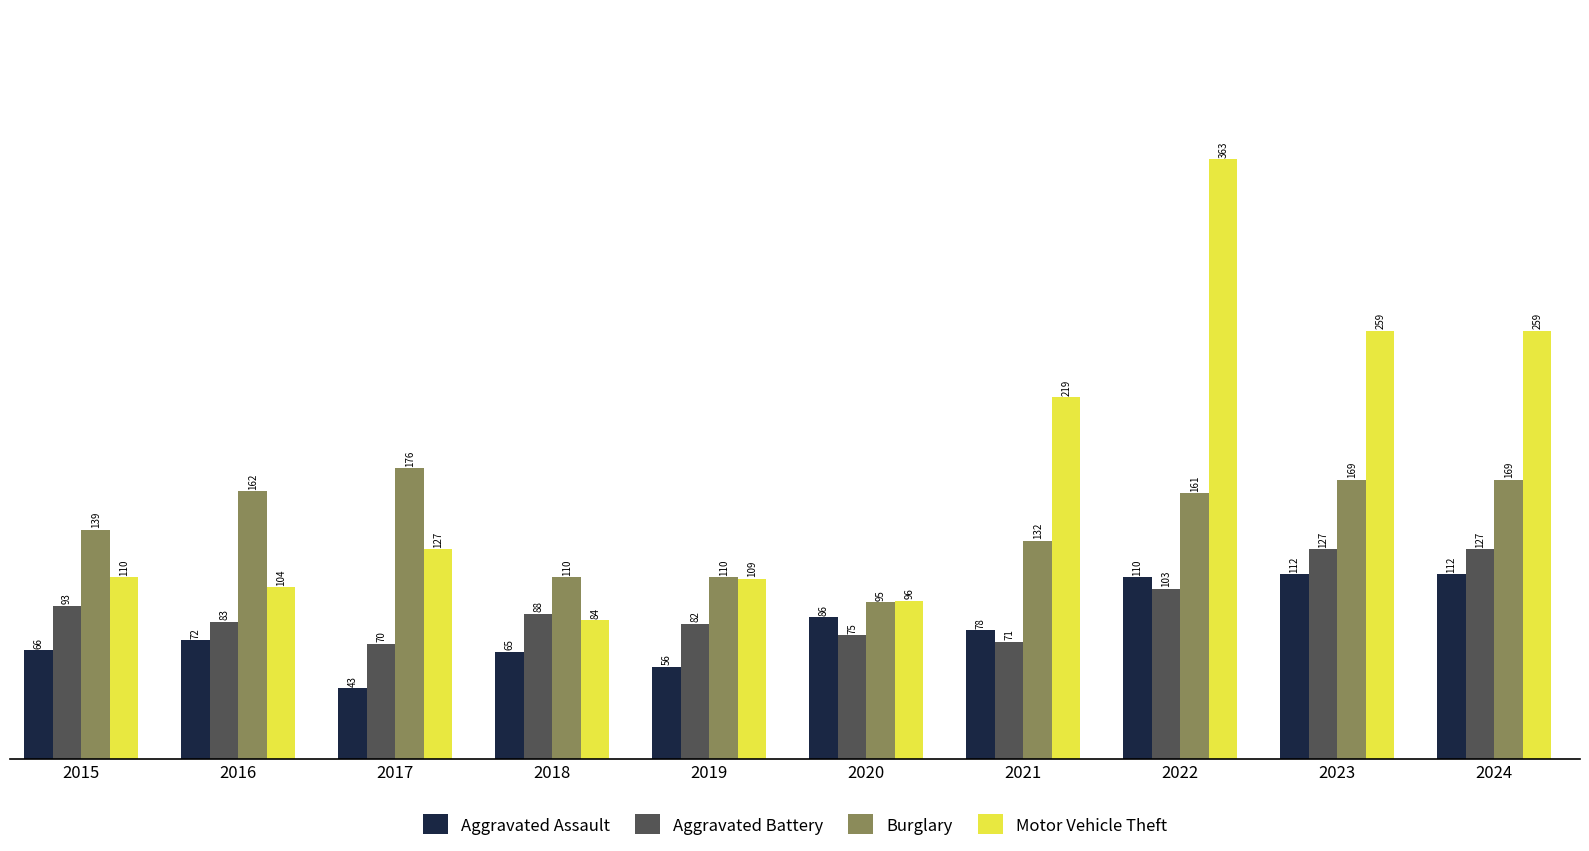

Reading right to left, transcribe all the data shown in this chart.

Aggravated Assault: 112	112	110	78	86	56	65	43	72	66
Aggravated Battery: 127	127	103	71	75	82	88	70	83	93
Burglary: 169	169	161	132	95	110	110	176	162	139
Motor Vehicle Theft: 259	259	363	219	96	109	84	127	104	110